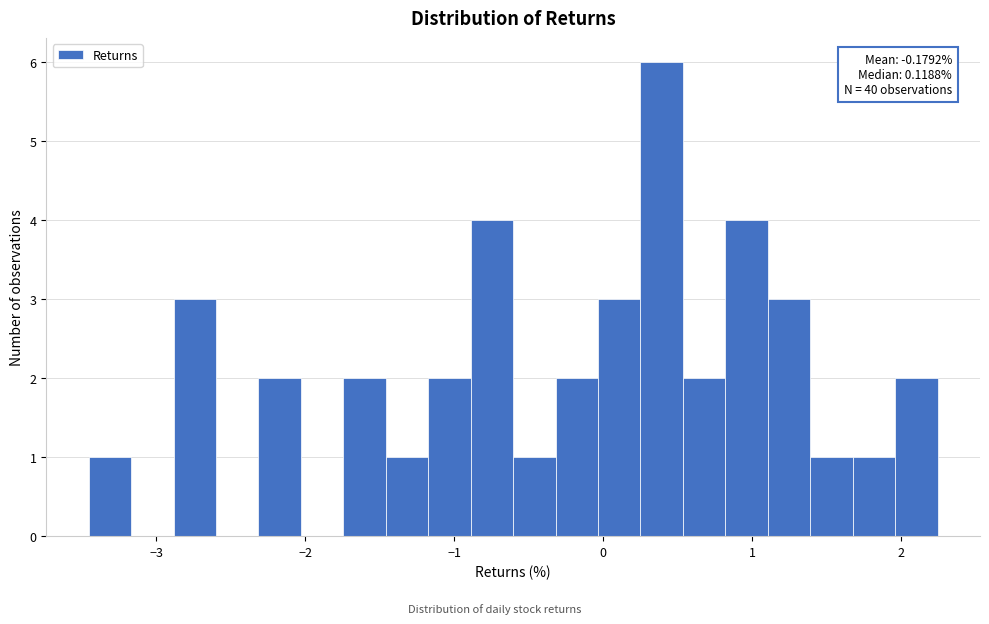

Read against the x-axis, roughly where is the centre of the tallest bar?

0.4